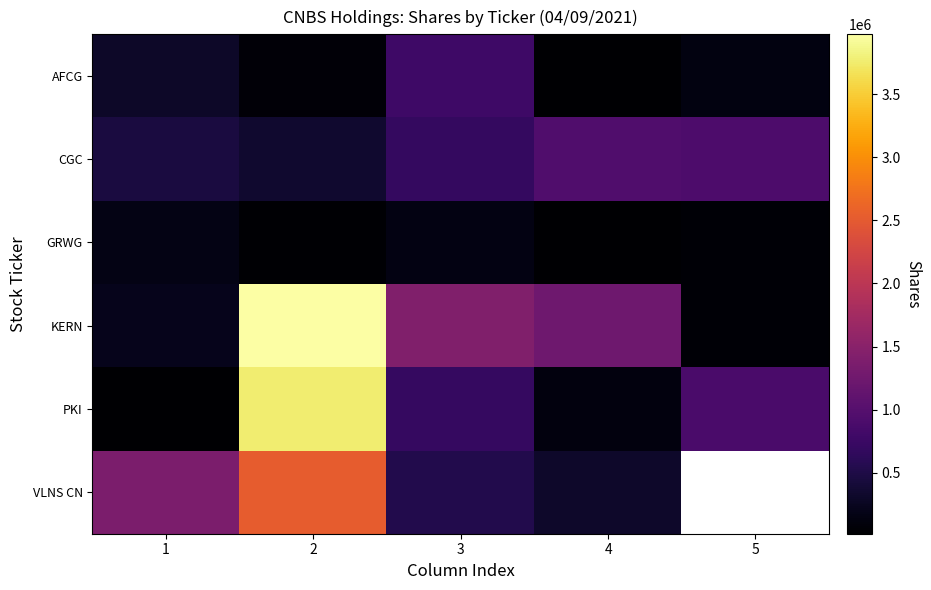

Count the number of categories in the chart.

5